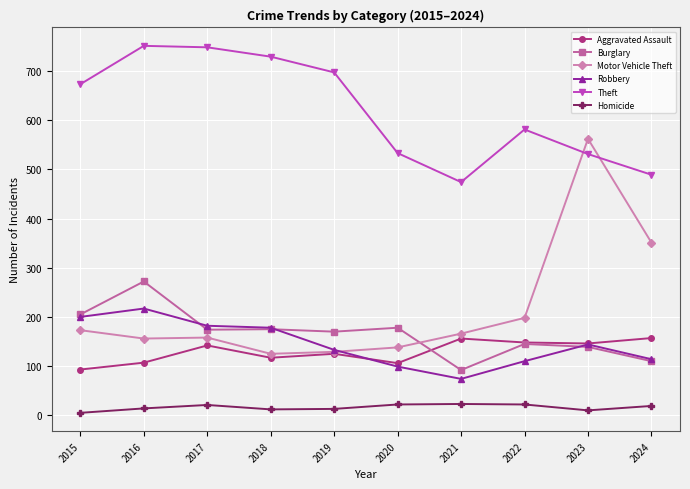

True or false: Theft and Burglary cross at least once.

False